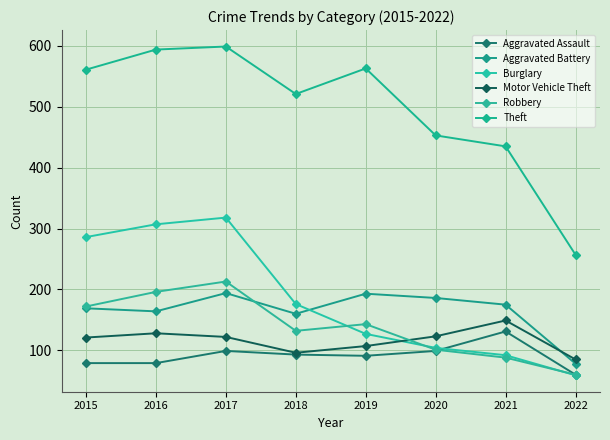

Reading left to right, extract all data points from this chart.

Aggravated Assault: 2015=79	2016=79	2017=99	2018=93	2019=91	2020=99	2021=131	2022=60
Aggravated Battery: 2015=169	2016=164	2017=194	2018=160	2019=193	2020=186	2021=175	2022=78
Burglary: 2015=286	2016=307	2017=318	2018=176	2019=127	2020=104	2021=92	2022=59
Motor Vehicle Theft: 2015=121	2016=128	2017=122	2018=96	2019=107	2020=123	2021=149	2022=85
Robbery: 2015=172	2016=196	2017=213	2018=132	2019=143	2020=101	2021=88	2022=60
Theft: 2015=561	2016=594	2017=599	2018=521	2019=563	2020=453	2021=435	2022=257